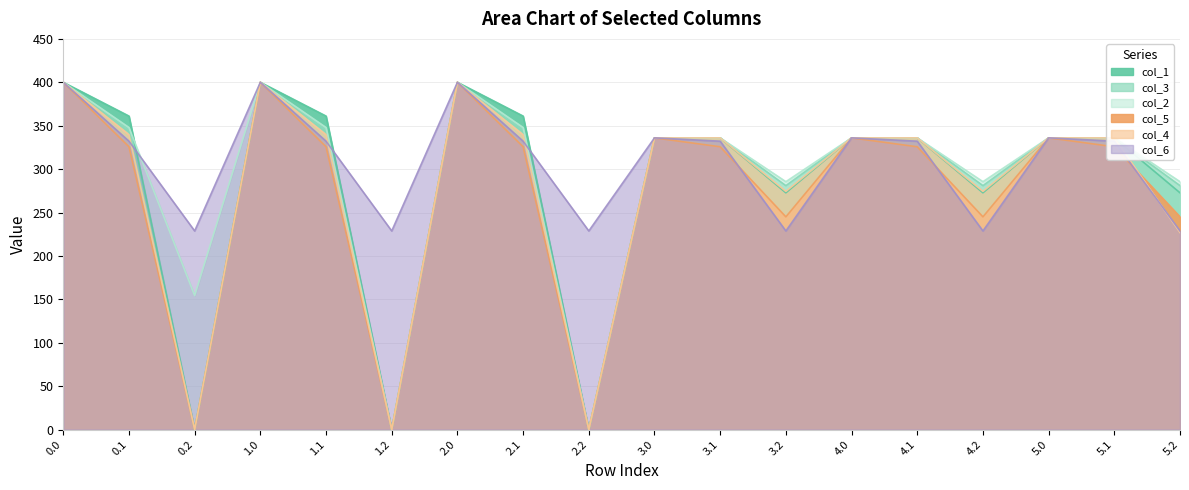

At which category does the chart reach its minimum across all series?

0.2